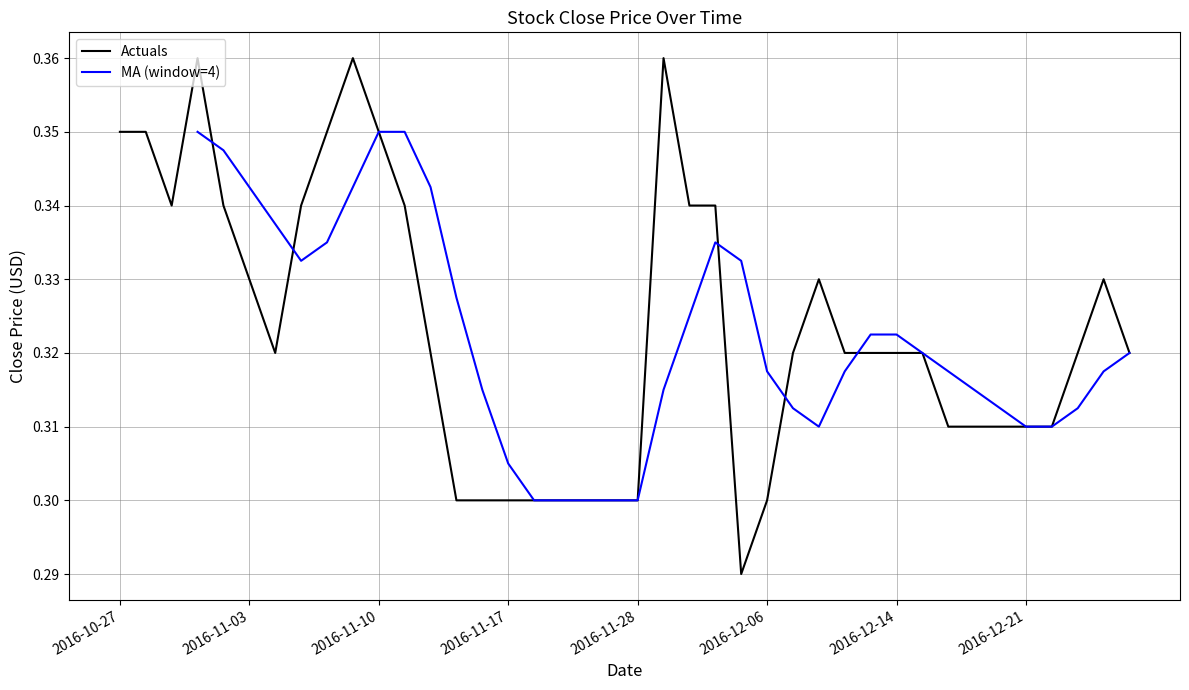

Which label corresponds to the largest value in the chart?

2016-11-01